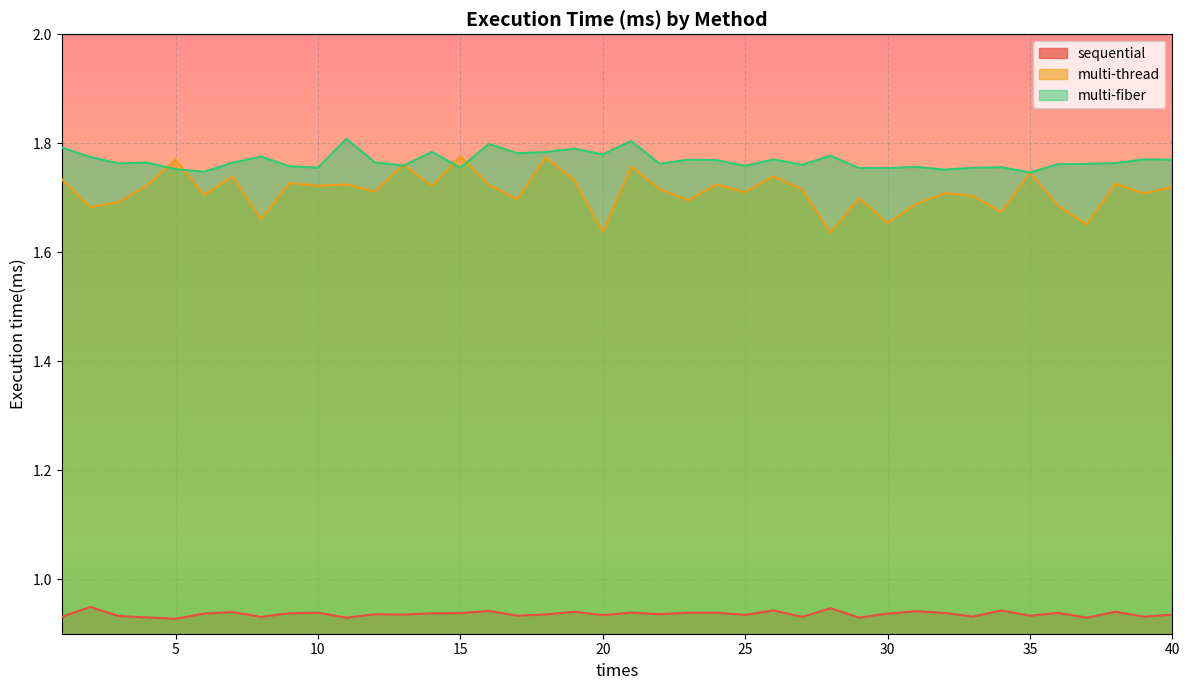

Between 30 and 34, which series saw the biggest shift?

multi-thread